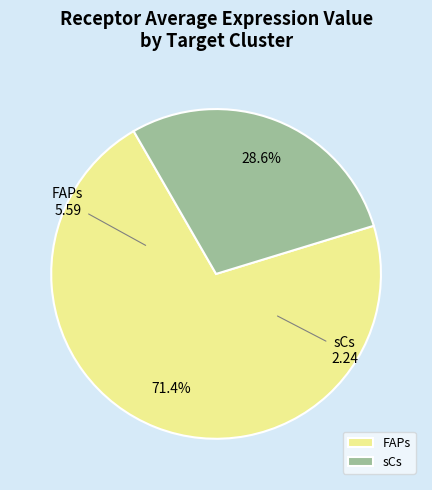

To the nearest percent, what percentage of the pie is FAPs?

71%